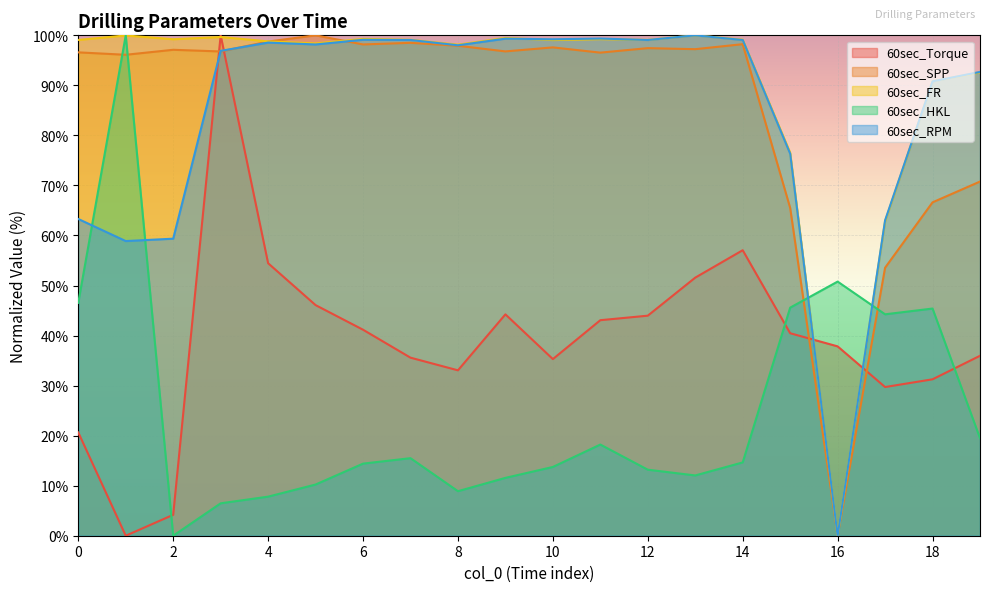

Which series changed the most between 4 and 5?

60sec_Torque